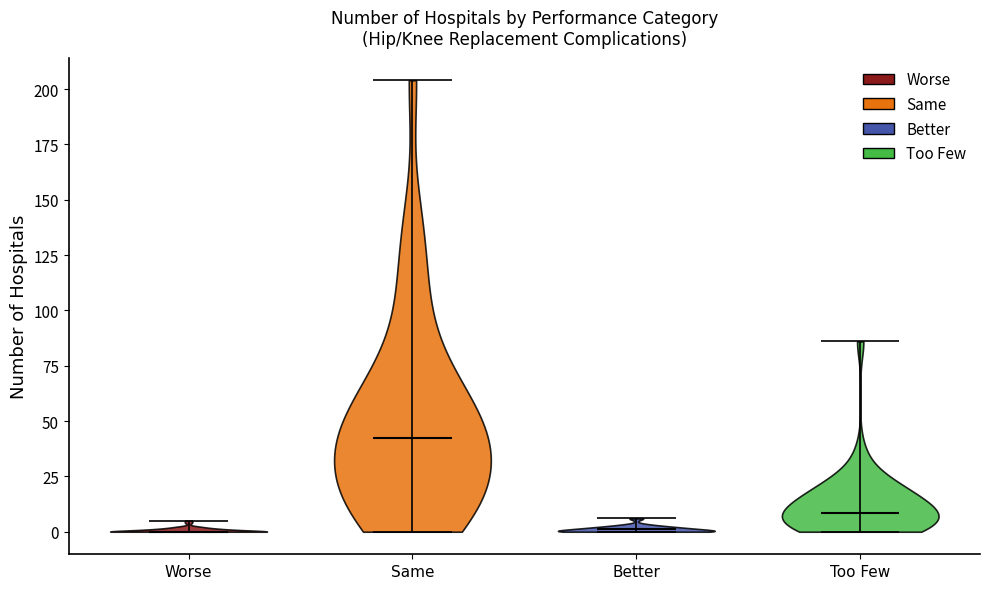

What is the lowest point the violin for Too Few reaches on the y-axis? The values are not printed on the chart, so give them approximately, as read against the axis.

0